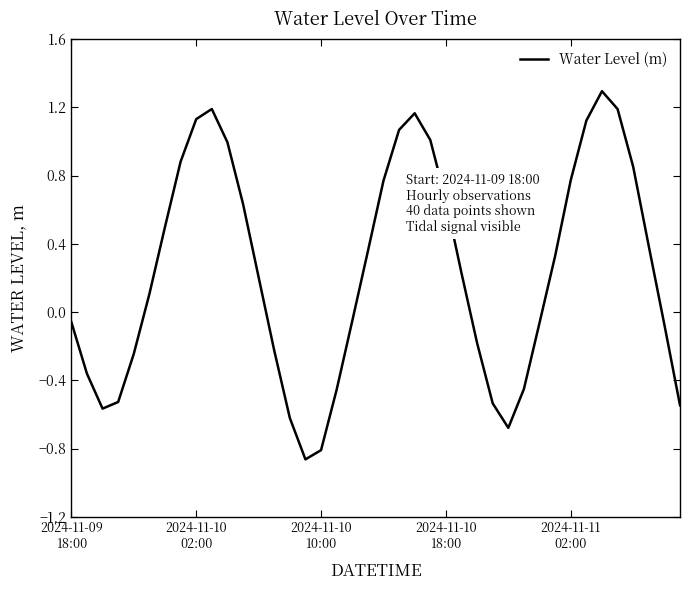

What is the maximum value shown in the chart?

1.3